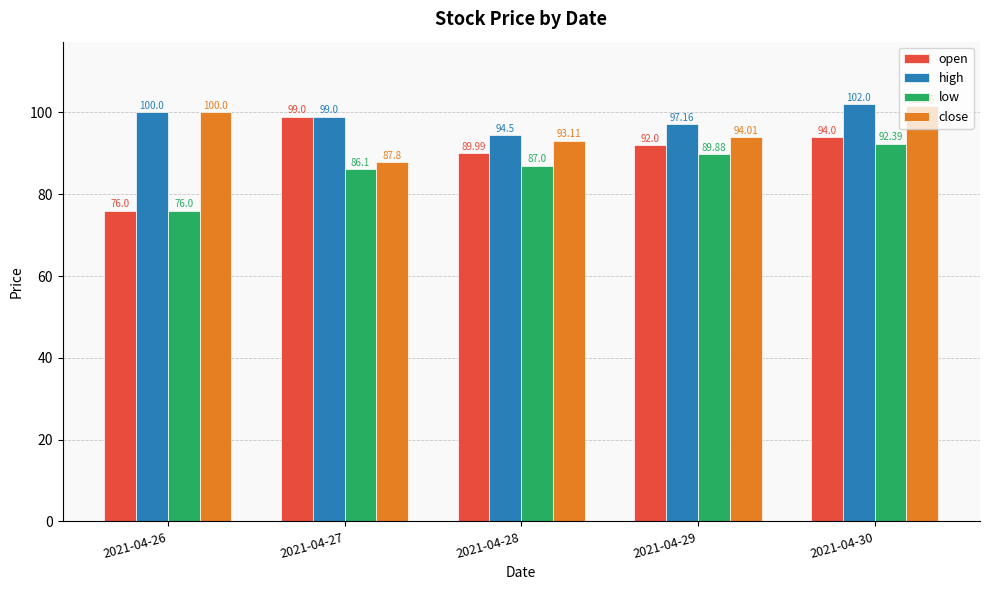

List the series in order of their peak value, highest first.

high, close, open, low